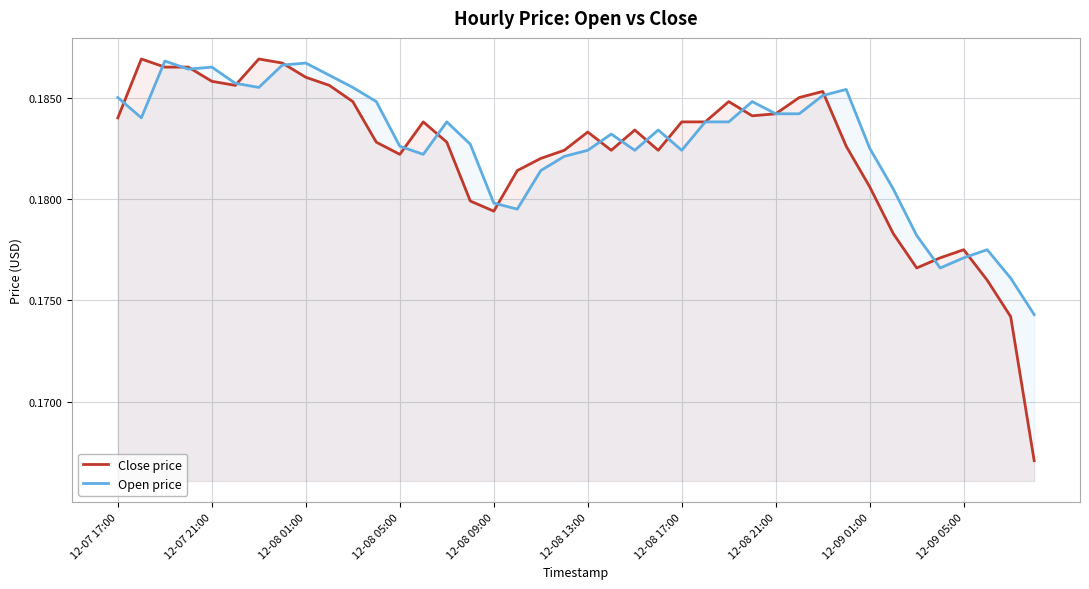

Between 12-07 17:00 and 12-08 01:00, which series saw the biggest shift?

Close price